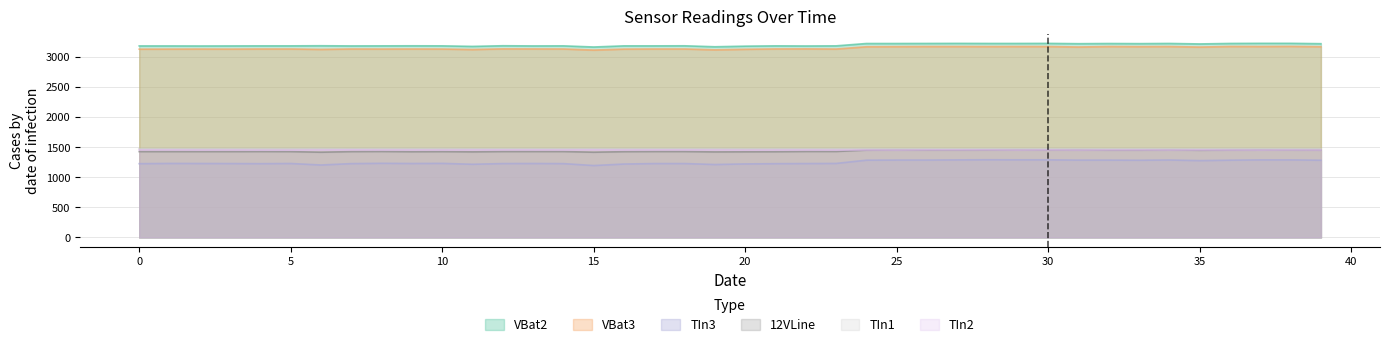

Rank the series by their maximum value, from lowest to highest.

TIn3, 12VLine, TIn2, TIn1, VBat3, VBat2